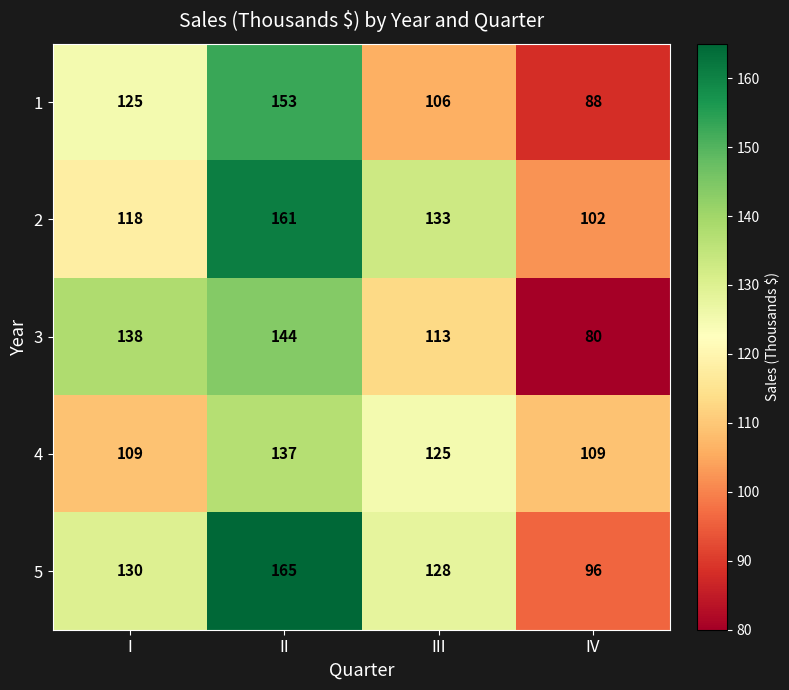

At how many categories does at least one series exceed 127?

3